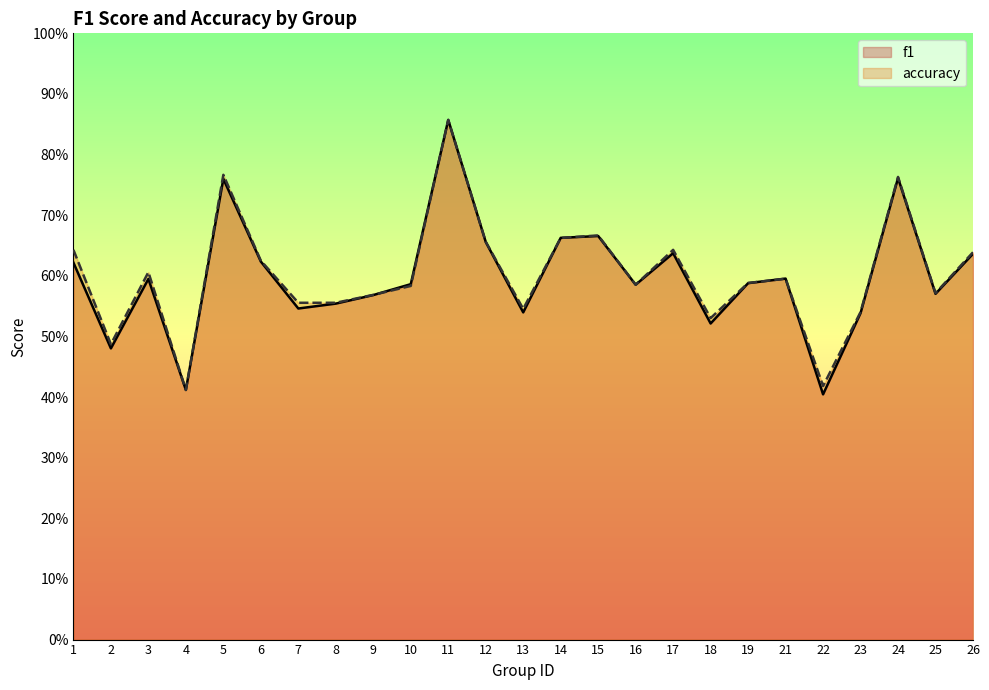

What is the value of the accuracy point at the 3rd from the left?

0.6